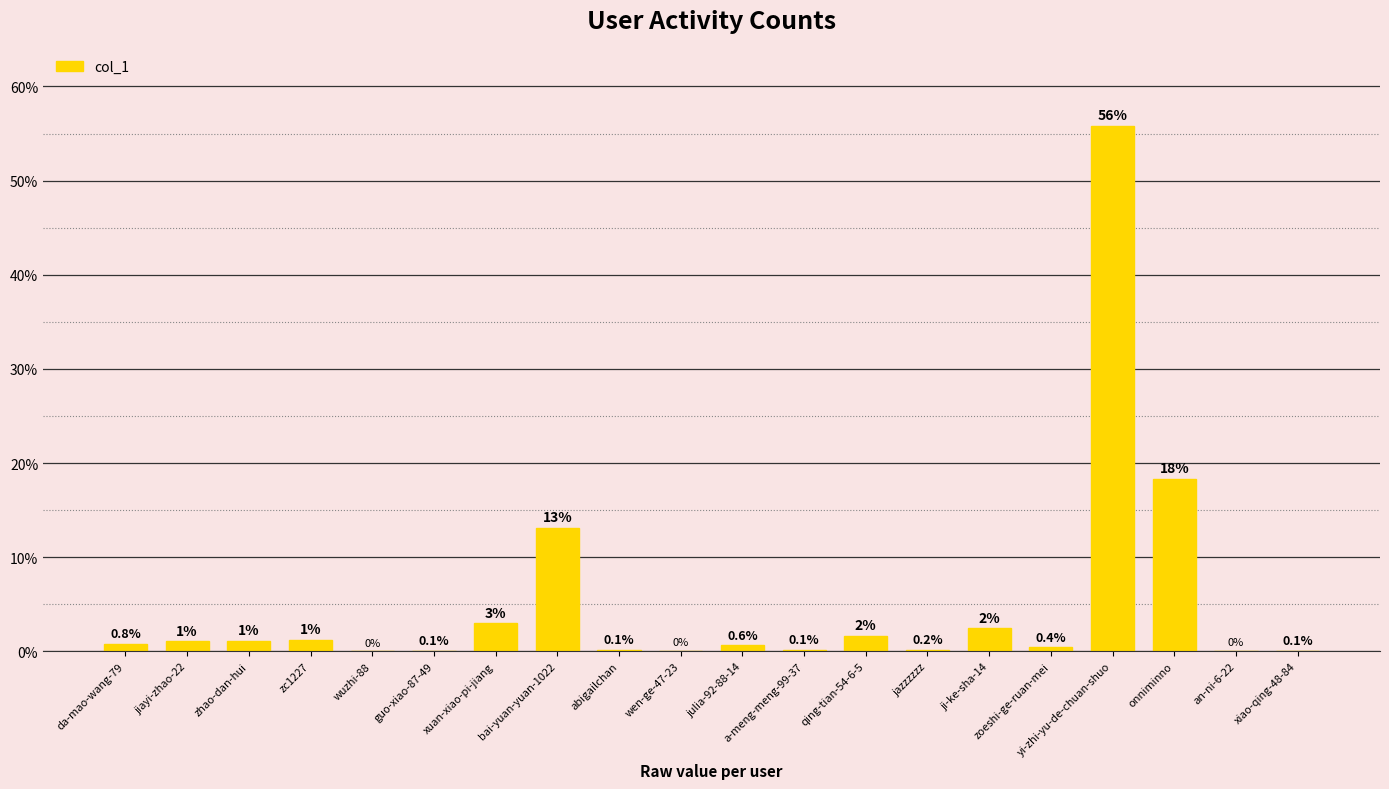

Read the value at onniminno.

18.3